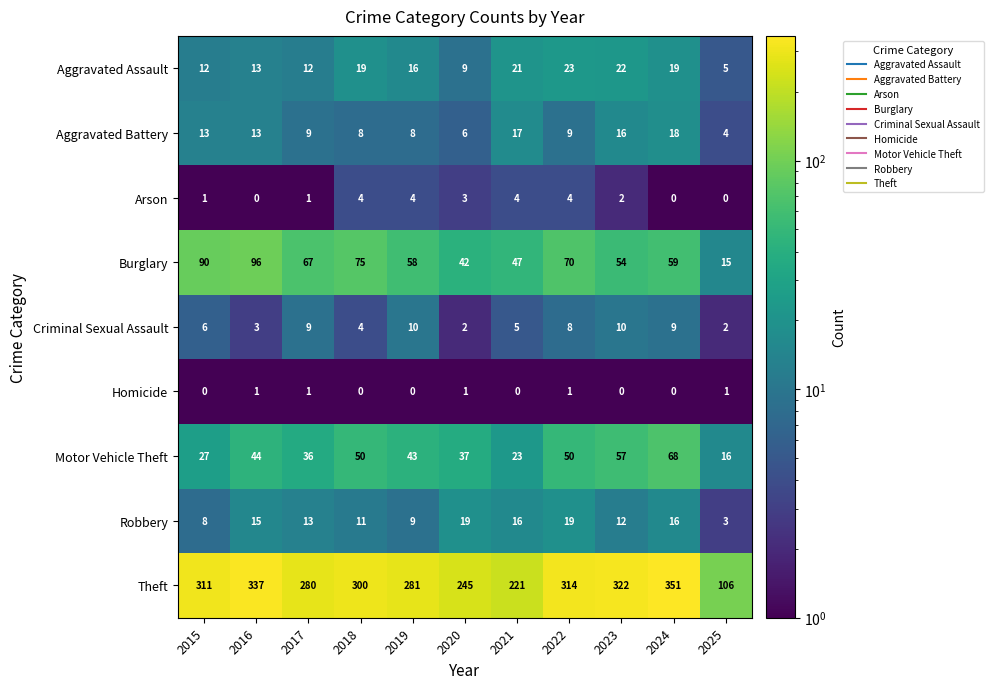

Is it true that Criminal Sexual Assault equals 4 at 2016?

False